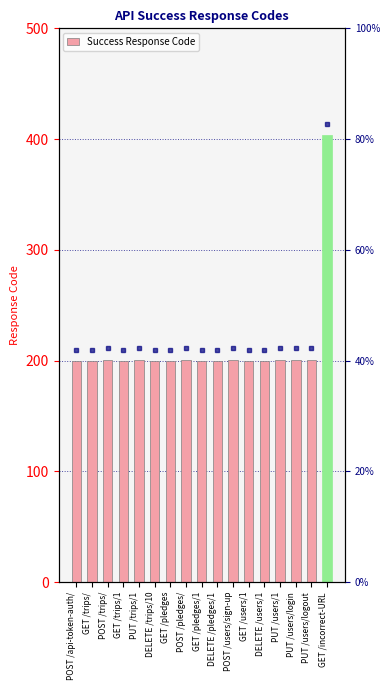

What position from the left is GET /pledges/1?

9